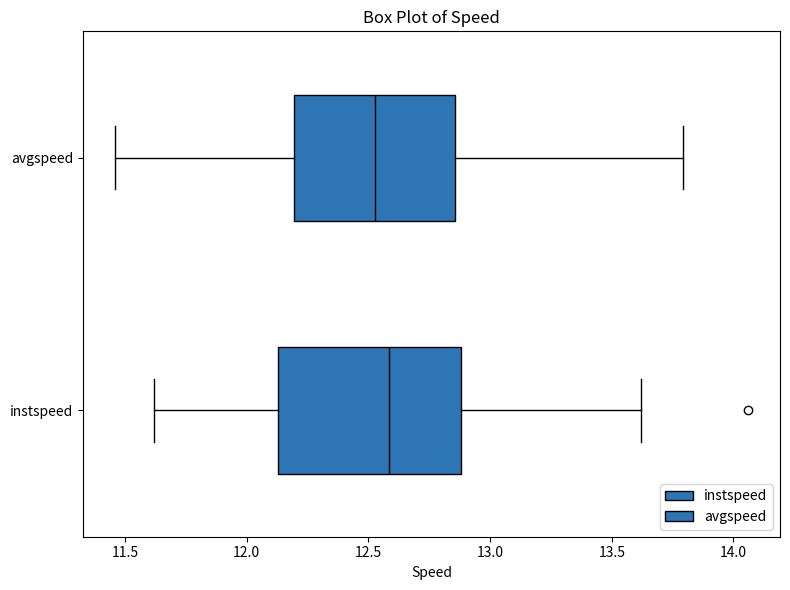

Reading bottom to top, transcribe this box plot: for each box, give where its median line is, the range the box spans, and where its two whiskers end, as read against the x-axis. The values are not printed on the chart, so give them approximately, as read against the axis.

instspeed: median 12.60, box 12.15 to 12.90, whiskers 11.60 to 13.60
avgspeed: median 12.55, box 12.20 to 12.85, whiskers 11.45 to 13.80